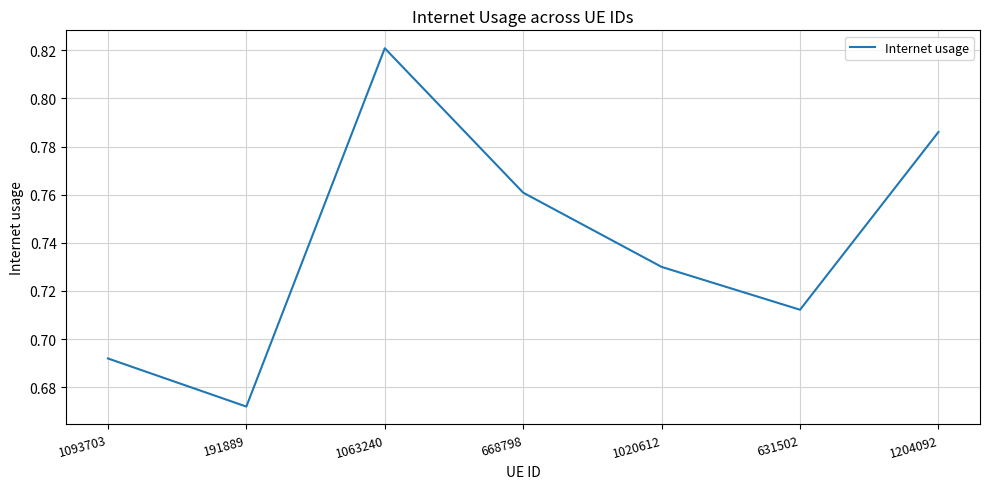

At which label is the value closest to 0?

191889